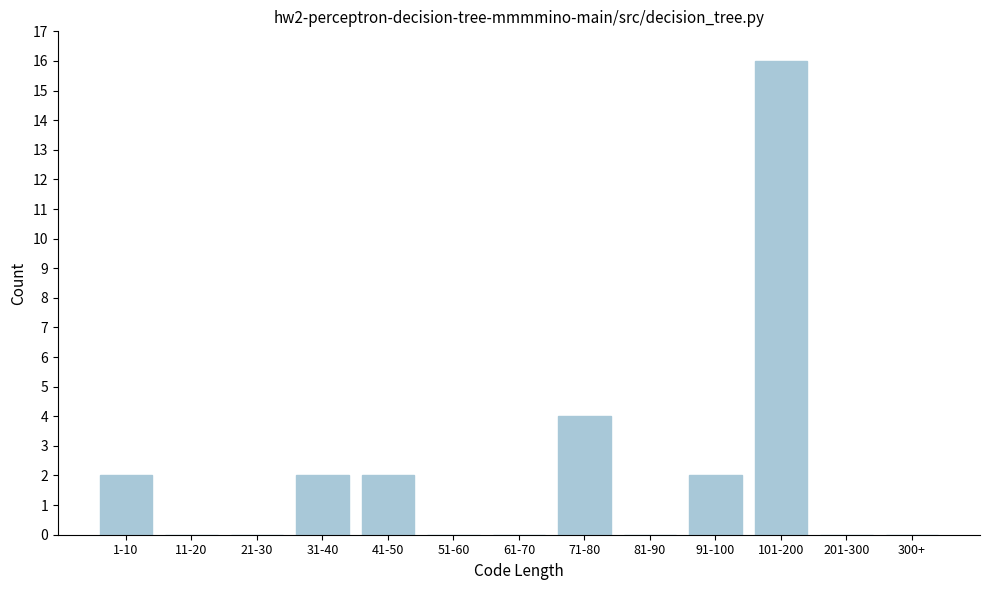

Reading right to left, extract all data points from this chart.

300+=0	201-300=0	101-200=16	91-100=2	81-90=0	71-80=4	61-70=0	51-60=0	41-50=2	31-40=2	21-30=0	11-20=0	1-10=2